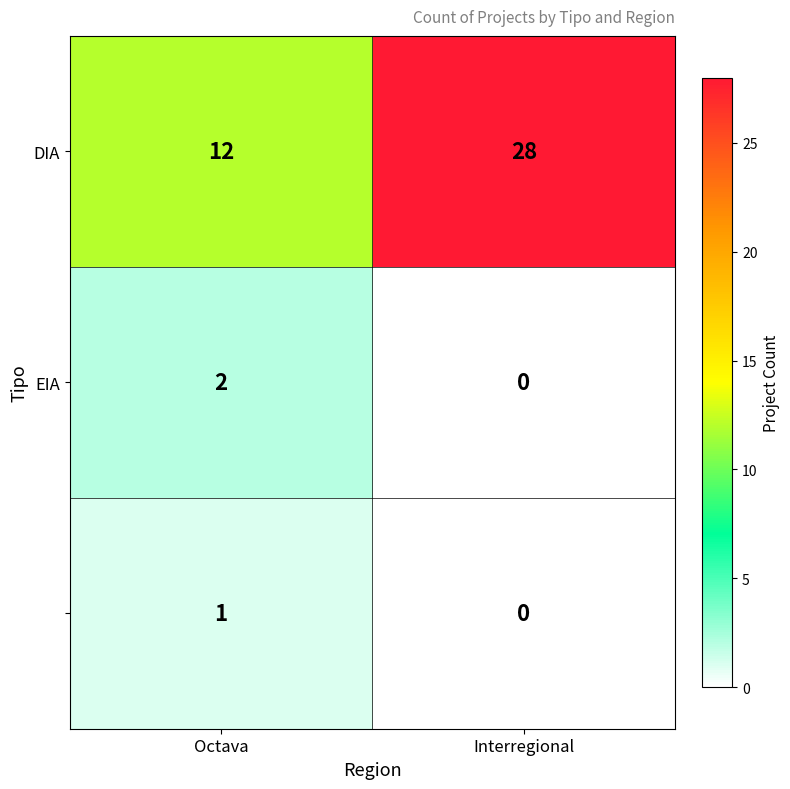

At which category does the chart reach its minimum across all series?

Interregional